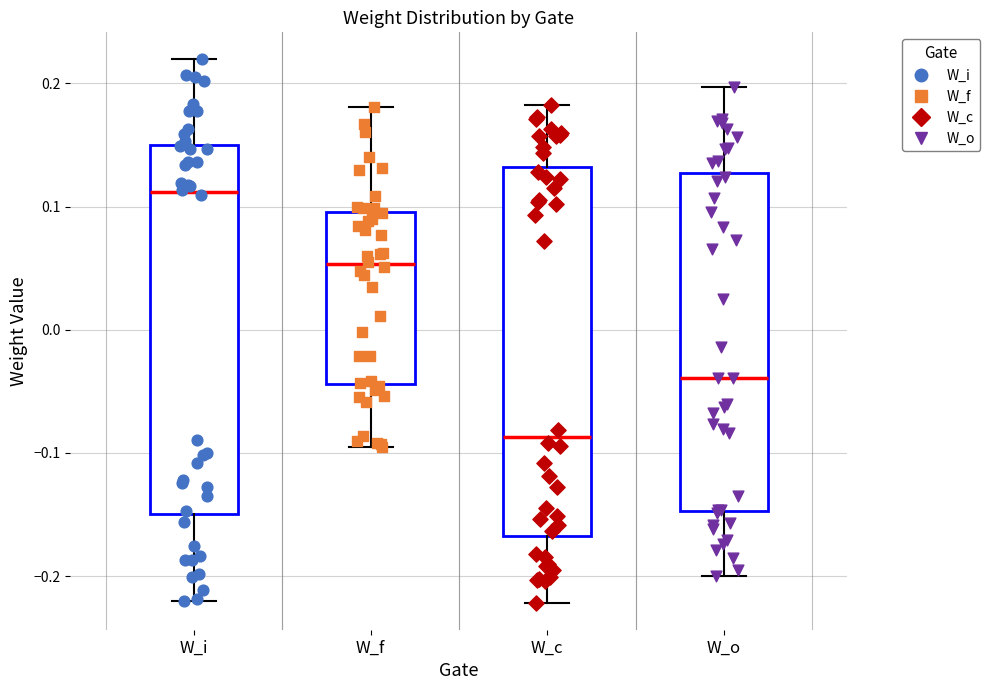

Reading left to right, transcribe this box plot: for each box, give where its median line is, the range the box spans, and where its two whiskers end, as read against the y-axis. The values are not printed on the chart, so give them approximately, as read against the axis.

W_i: median 0.11, box -0.15 to 0.15, whiskers -0.22 to 0.22
W_f: median 0.05, box -0.04 to 0.10, whiskers -0.09 to 0.18
W_c: median -0.09, box -0.17 to 0.13, whiskers -0.22 to 0.18
W_o: median -0.04, box -0.15 to 0.13, whiskers -0.20 to 0.20